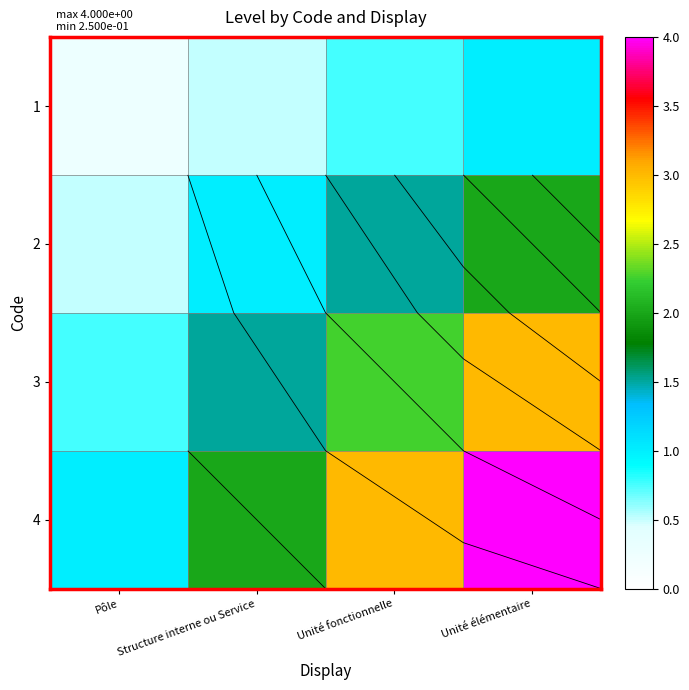

What is the difference between the maximum and second lowest values in the 2 series?

1.0